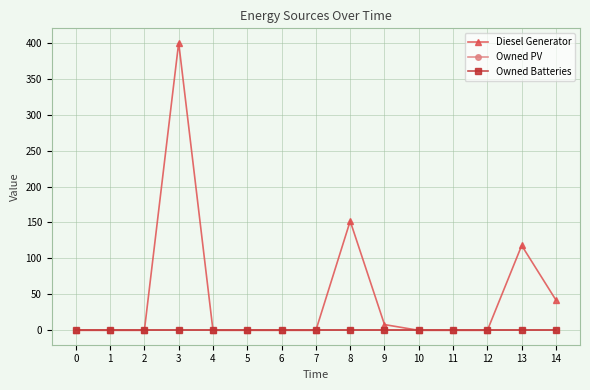

True or false: Diesel Generator has a value of 213 at 8.

False